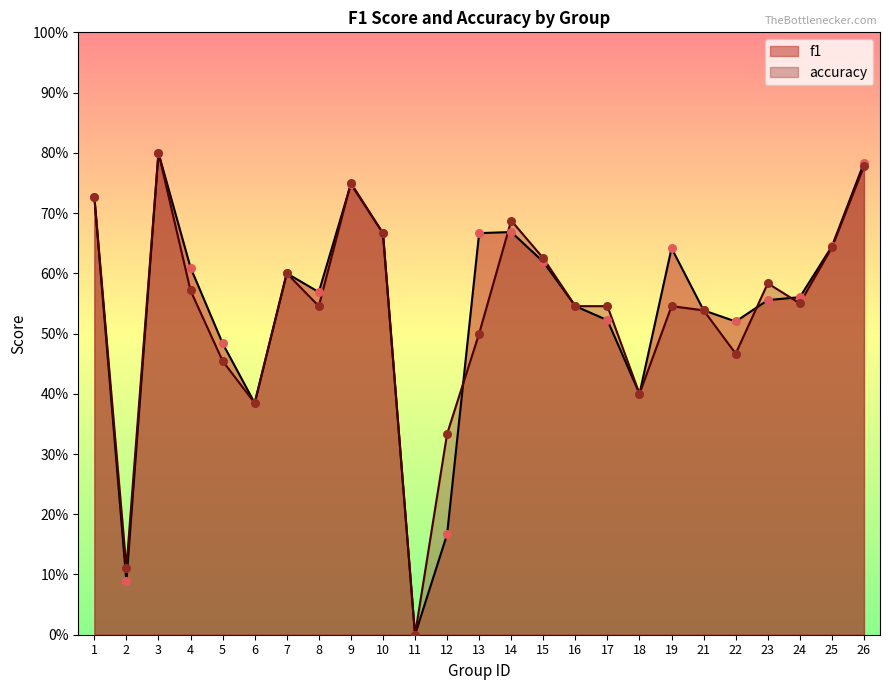

Which series reaches the minimum Y coordinate?

f1